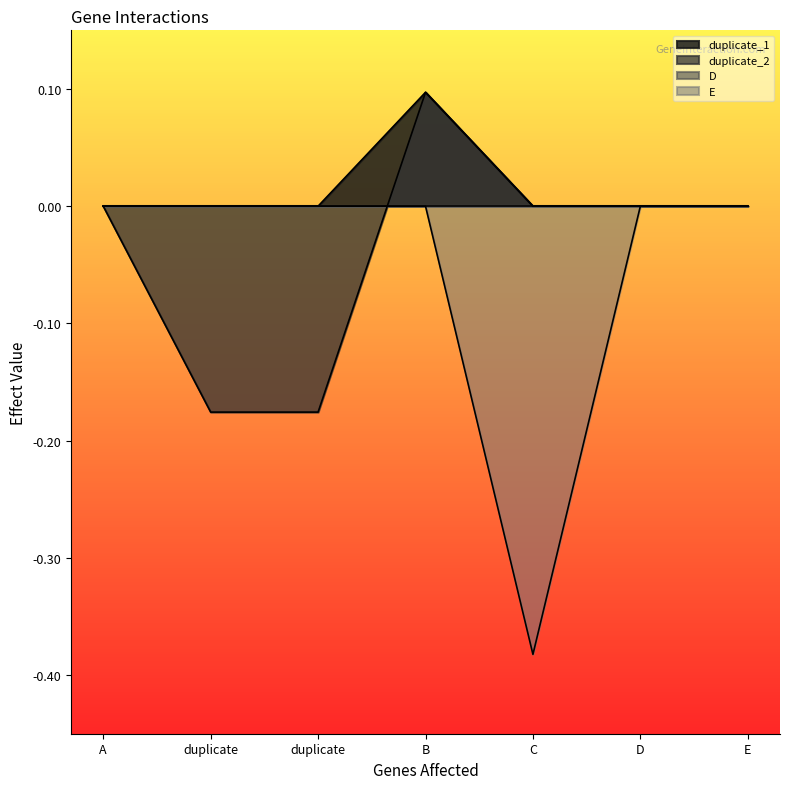

How many values in E are below zero?

1